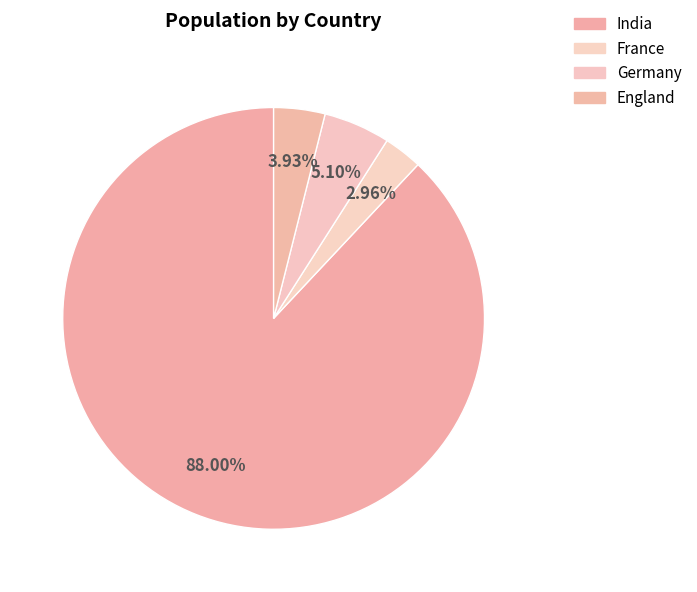

How many segments does this pie chart have?

4